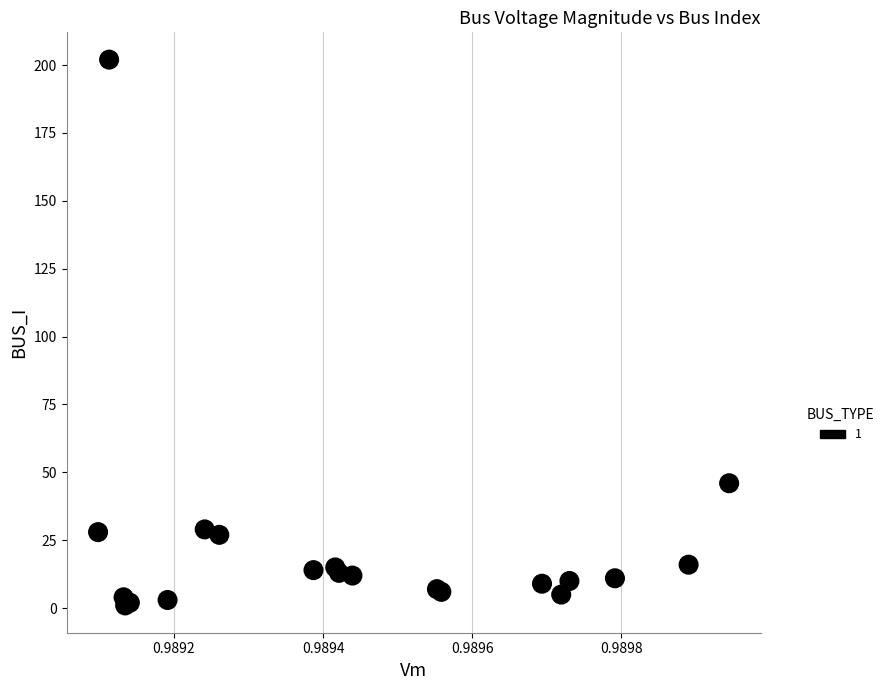

What Y value in the scatter plot is closest to 101?

46